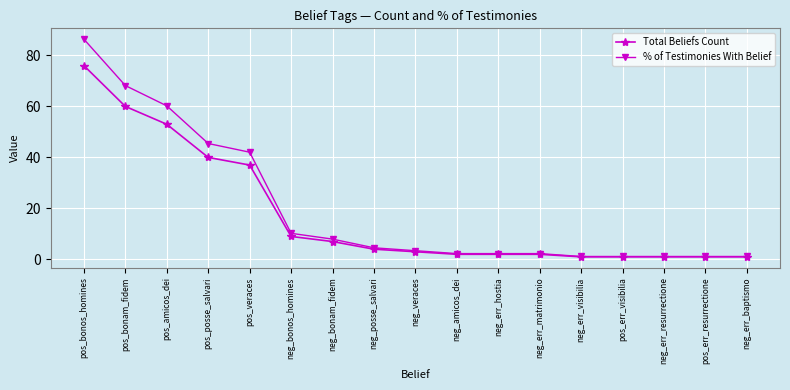

Reading right to left, list all the values displayed in this chart.

Total Beliefs Count: neg_err_baptismo=1.0	pos_err_resurrectione=1.0	neg_err_resurrectione=1.0	pos_err_visibilia=1.0	neg_err_visibilia=1.0	neg_err_matrimonio=2.0	neg_err_hostia=2.0	neg_amicos_dei=2.0	neg_veraces=3.0	neg_posse_salvari=4.0	neg_bonam_fidem=7.0	neg_bonos_homines=9.0	pos_veraces=37.0	pos_posse_salvari=40.0	pos_amicos_dei=53.0	pos_bonam_fidem=60.0	pos_bonos_homines=76.0
% of Testimonies With Belief: neg_err_baptismo=1.1	pos_err_resurrectione=1.1	neg_err_resurrectione=1.1	pos_err_visibilia=1.1	neg_err_visibilia=1.1	neg_err_matrimonio=2.3	neg_err_hostia=2.3	neg_amicos_dei=2.3	neg_veraces=3.4	neg_posse_salvari=4.5	neg_bonam_fidem=8.0	neg_bonos_homines=10.2	pos_veraces=42.0	pos_posse_salvari=45.5	pos_amicos_dei=60.2	pos_bonam_fidem=68.2	pos_bonos_homines=86.4